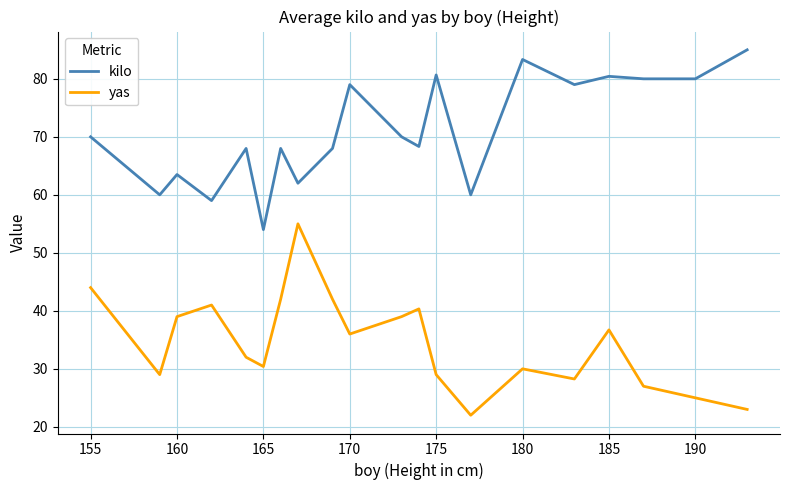

What is the minimum value shown in the chart?

22.0